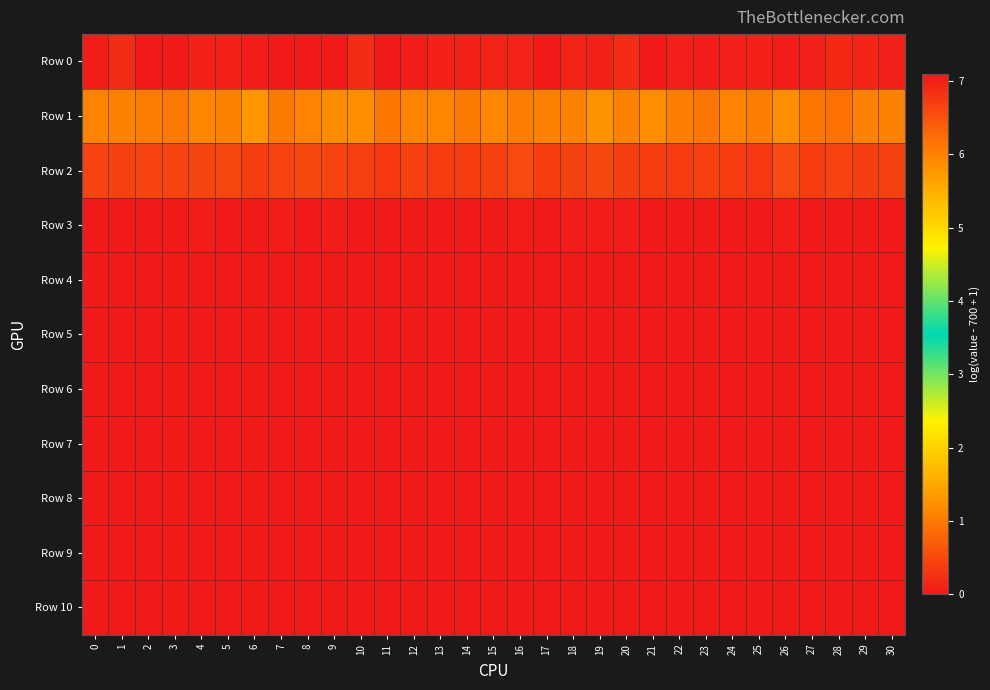

Reading left to right, transcribe all the data shown in this chart.

Row 0: 0=7.1	1=6.9	2=7.1	3=7.1	4=7.0	5=7.0	6=7.0	7=7.1	8=7.1	9=7.1	10=6.9	11=7.1	12=7.0	13=7.0	14=7.0	15=7.0	16=7.0	17=7.1	18=7.0	19=7.0	20=6.9	21=7.1	22=7.0	23=7.0	24=7.0	25=7.0	26=7.0	27=7.0	28=6.9	29=7.0	30=7.0
Row 1: 0=1.1	1=1.1	2=1.0	3=1.0	4=1.1	5=1.1	6=1.3	7=1.0	8=1.1	9=1.2	10=1.2	11=1.0	12=1.1	13=1.1	14=1.0	15=1.1	16=1.0	17=1.1	18=1.1	19=1.2	20=1.1	21=1.2	22=1.0	23=1.0	24=1.1	25=1.1	26=1.2	27=1.0	28=0.9	29=1.1	30=1.1
Row 2: 0=0.4	1=0.4	2=0.4	3=0.5	4=0.5	5=0.5	6=0.4	7=0.4	8=0.5	9=0.4	10=0.4	11=0.3	12=0.4	13=0.4	14=0.4	15=0.4	16=0.5	17=0.4	18=0.4	19=0.5	20=0.4	21=0.4	22=0.4	23=0.4	24=0.4	25=0.3	26=0.5	27=0.4	28=0.4	29=0.4	30=0.4
Row 3: 0=0.0	1=0.0	2=0.0	3=0.0	4=0.0	5=0.0	6=0.0	7=0.0	8=0.0	9=0.0	10=0.0	11=0.0	12=0.0	13=0.0	14=0.0	15=0.0	16=0.0	17=0.0	18=0.0	19=0.0	20=0.0	21=0.0	22=0.0	23=0.0	24=0.0	25=0.0	26=0.0	27=0.0	28=0.0	29=0.0	30=0.0
Row 4: 0=0.0	1=0.0	2=0.0	3=0.0	4=0.0	5=0.0	6=0.0	7=0.0	8=0.0	9=0.0	10=0.0	11=0.0	12=0.0	13=0.0	14=0.0	15=0.0	16=0.0	17=0.0	18=0.0	19=0.0	20=0.0	21=0.0	22=0.0	23=0.0	24=0.0	25=0.0	26=0.0	27=0.0	28=0.0	29=0.0	30=0.0
Row 5: 0=0.0	1=0.0	2=0.0	3=0.0	4=0.0	5=0.0	6=0.0	7=0.0	8=0.0	9=0.0	10=0.0	11=0.0	12=0.0	13=0.0	14=0.0	15=0.0	16=0.0	17=0.0	18=0.0	19=0.0	20=0.0	21=0.0	22=0.0	23=0.0	24=0.0	25=0.0	26=0.0	27=0.0	28=0.0	29=0.0	30=0.0
Row 6: 0=0.0	1=0.0	2=0.0	3=0.0	4=0.0	5=0.0	6=0.0	7=0.0	8=0.0	9=0.0	10=0.0	11=0.0	12=0.0	13=0.0	14=0.0	15=0.0	16=0.0	17=0.0	18=0.0	19=0.0	20=0.0	21=0.0	22=0.0	23=0.0	24=0.0	25=0.0	26=0.0	27=0.0	28=0.0	29=0.0	30=0.0
Row 7: 0=0.0	1=0.0	2=0.0	3=0.0	4=0.0	5=0.0	6=0.0	7=0.0	8=0.0	9=0.0	10=0.0	11=0.0	12=0.0	13=0.0	14=0.0	15=0.0	16=0.0	17=0.0	18=0.0	19=0.0	20=0.0	21=0.0	22=0.0	23=0.0	24=0.0	25=0.0	26=0.0	27=0.0	28=0.0	29=0.0	30=0.0
Row 8: 0=0.0	1=0.0	2=0.0	3=0.0	4=0.0	5=0.0	6=0.0	7=0.0	8=0.0	9=0.0	10=0.0	11=0.0	12=0.0	13=0.0	14=0.0	15=0.0	16=0.0	17=0.0	18=0.0	19=0.0	20=0.0	21=0.0	22=0.0	23=0.0	24=0.0	25=0.0	26=0.0	27=0.0	28=0.0	29=0.0	30=0.0
Row 9: 0=0.0	1=0.0	2=0.0	3=0.0	4=0.0	5=0.0	6=0.0	7=0.0	8=0.0	9=0.0	10=0.0	11=0.0	12=0.0	13=0.0	14=0.0	15=0.0	16=0.0	17=0.0	18=0.0	19=0.0	20=0.0	21=0.0	22=0.0	23=0.0	24=0.0	25=0.0	26=0.0	27=0.0	28=0.0	29=0.0	30=0.0
Row 10: 0=0.0	1=0.0	2=0.0	3=0.0	4=0.0	5=0.0	6=0.0	7=0.0	8=0.0	9=0.0	10=0.0	11=0.0	12=0.0	13=0.0	14=0.0	15=0.0	16=0.0	17=0.0	18=0.0	19=0.0	20=0.0	21=0.0	22=0.0	23=0.0	24=0.0	25=0.0	26=0.0	27=0.0	28=0.0	29=0.0	30=0.0